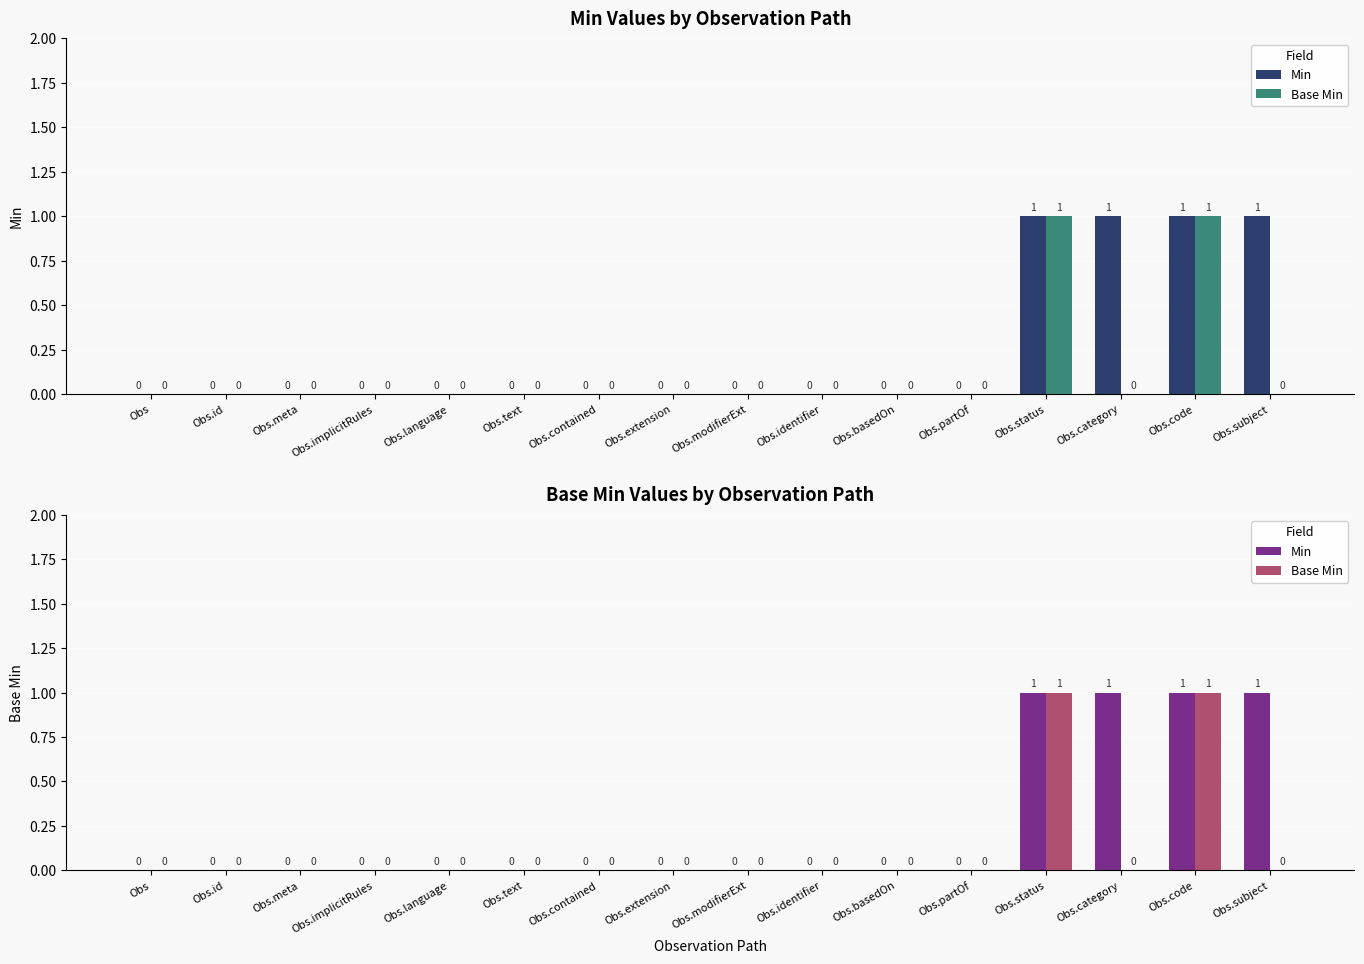

How many categories are shown in the chart?

16